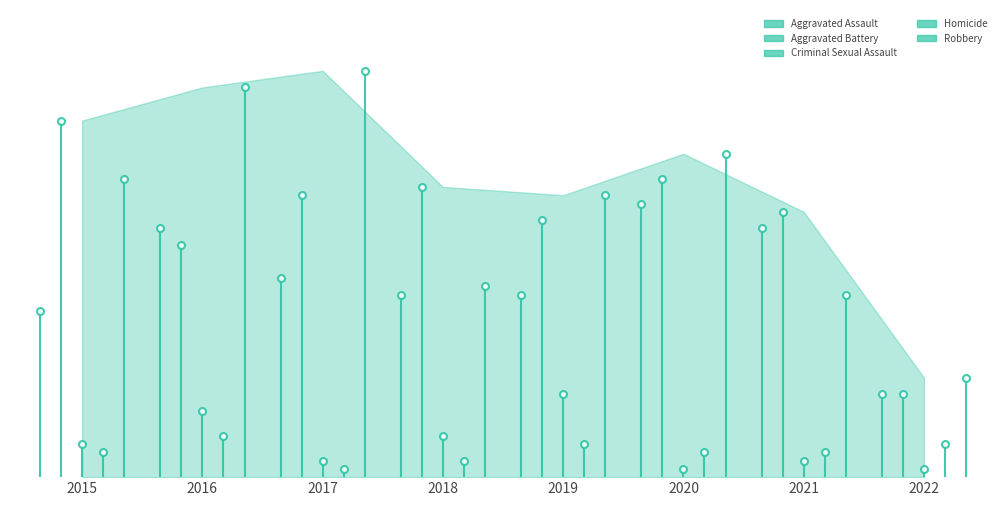

Is it true that Aggravated Battery equals 15 at 2022?

False